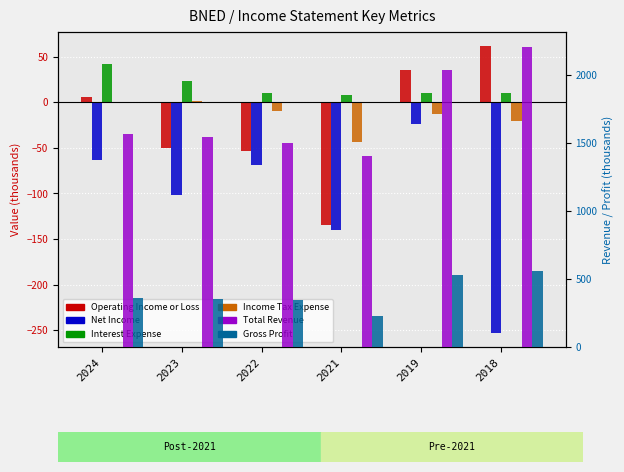

The Operating Income or Loss series shows 50.4 at 2019. True or false?

False